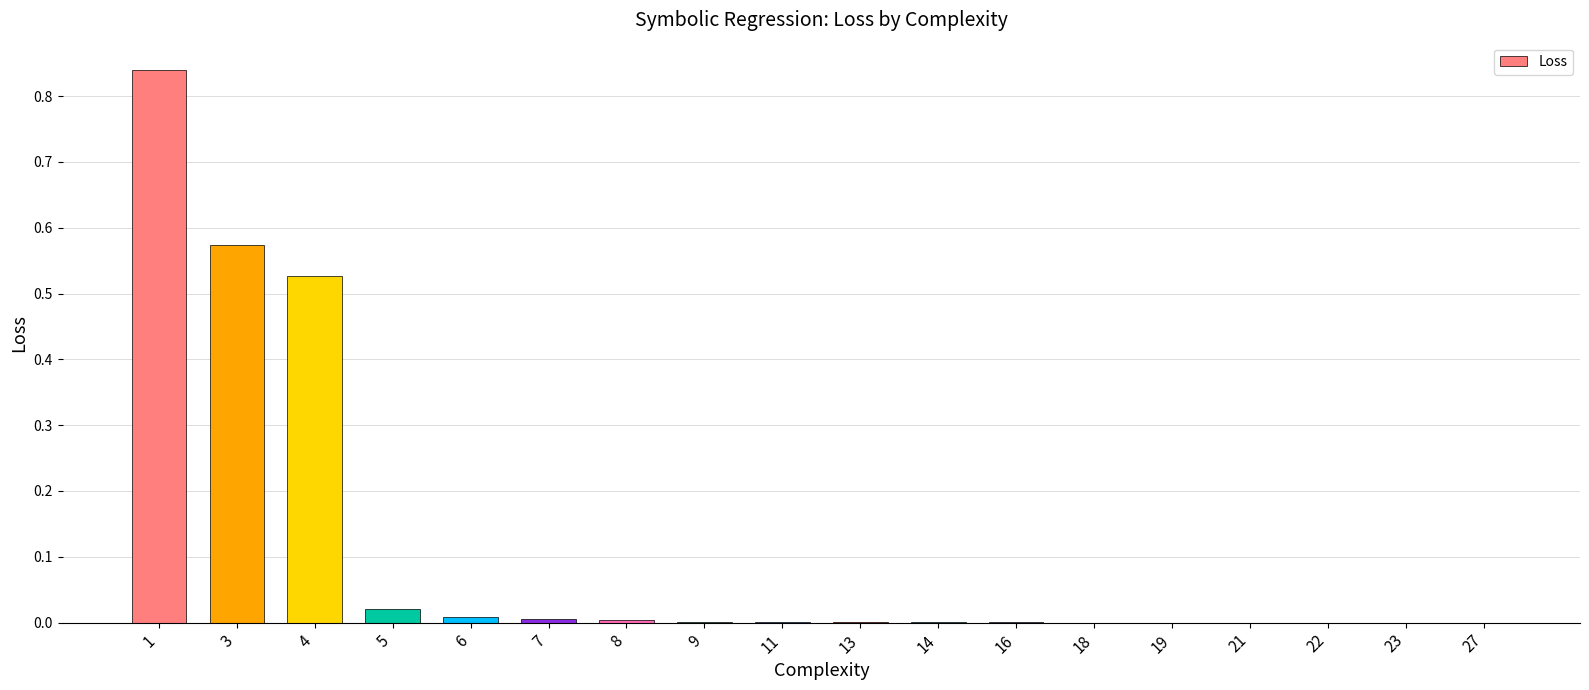

The value at 19 is 0.0. True or false?

True